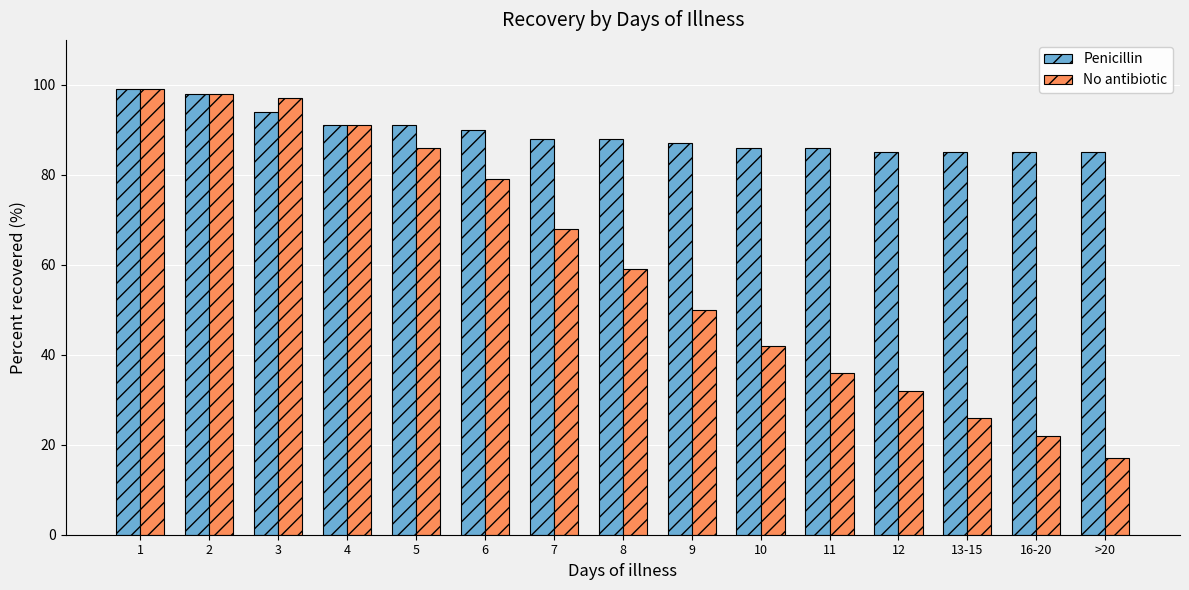

Is the value of No antibiotic at 8 greater than the value of Penicillin at 1?

No